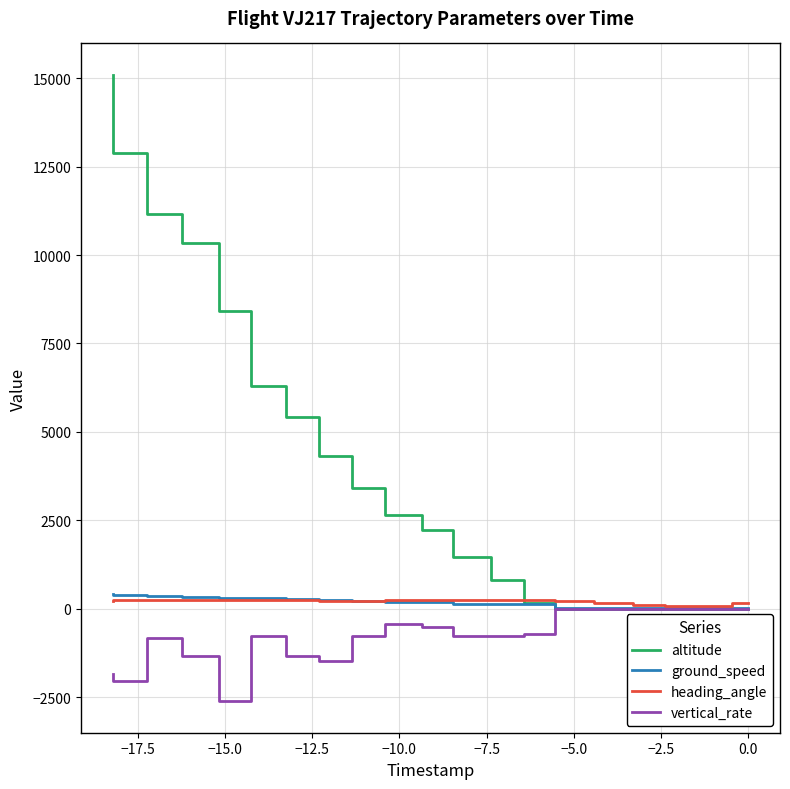

How many categories are shown in the chart?

20